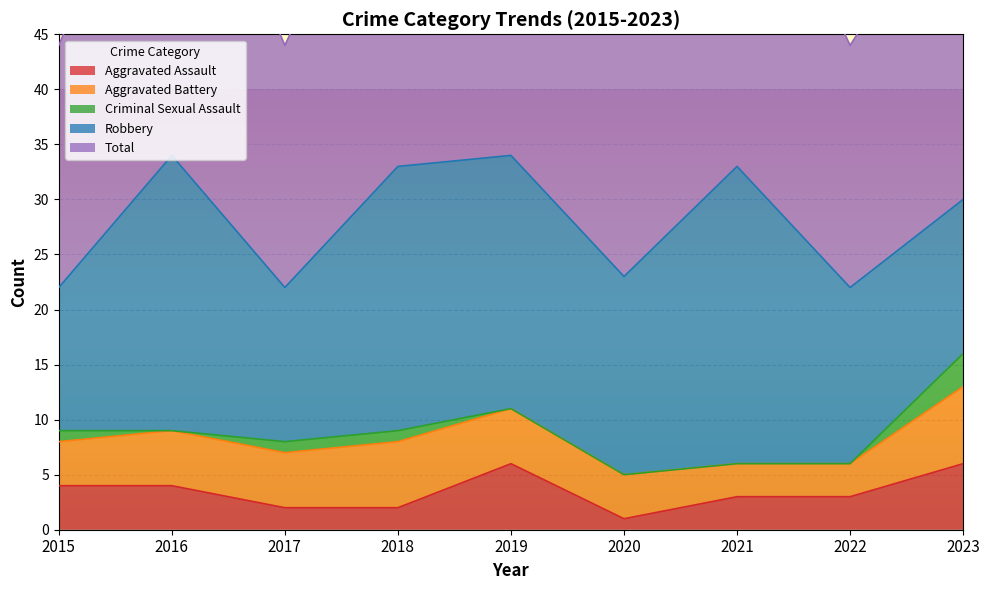

What is the lowest value of the Robbery series?

13